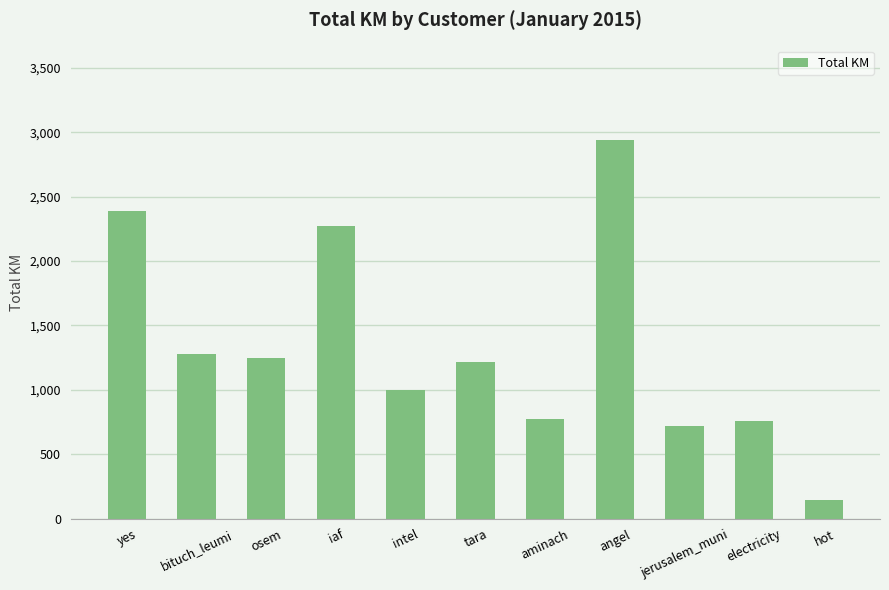

At which category does the chart reach its peak across all series?

angel